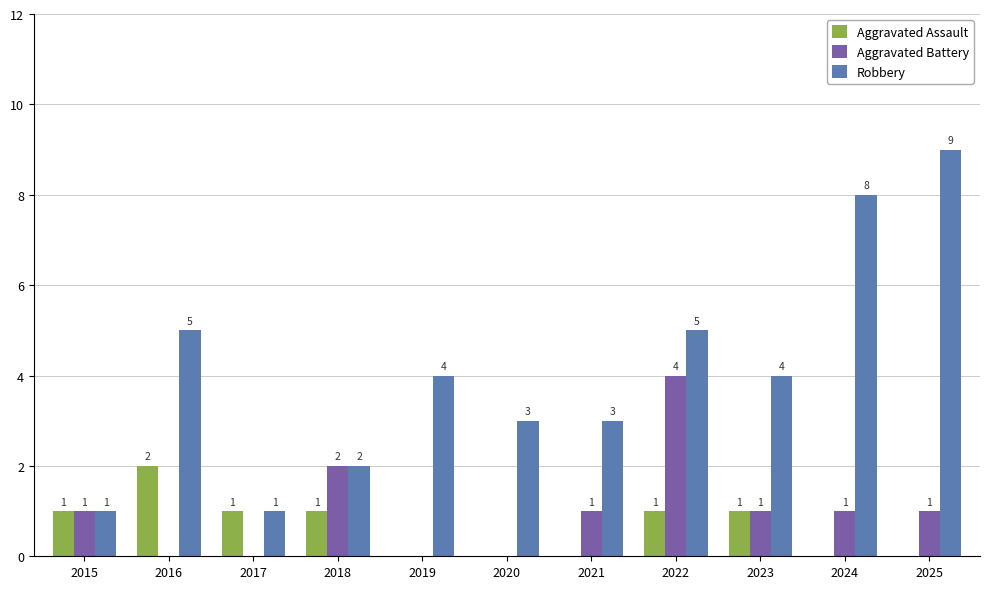

Reading left to right, list all the values displayed in this chart.

Aggravated Assault: 2015=1	2016=2	2017=1	2018=1	2019=0	2020=0	2021=0	2022=1	2023=1	2024=0	2025=0
Aggravated Battery: 2015=1	2016=0	2017=0	2018=2	2019=0	2020=0	2021=1	2022=4	2023=1	2024=1	2025=1
Robbery: 2015=1	2016=5	2017=1	2018=2	2019=4	2020=3	2021=3	2022=5	2023=4	2024=8	2025=9